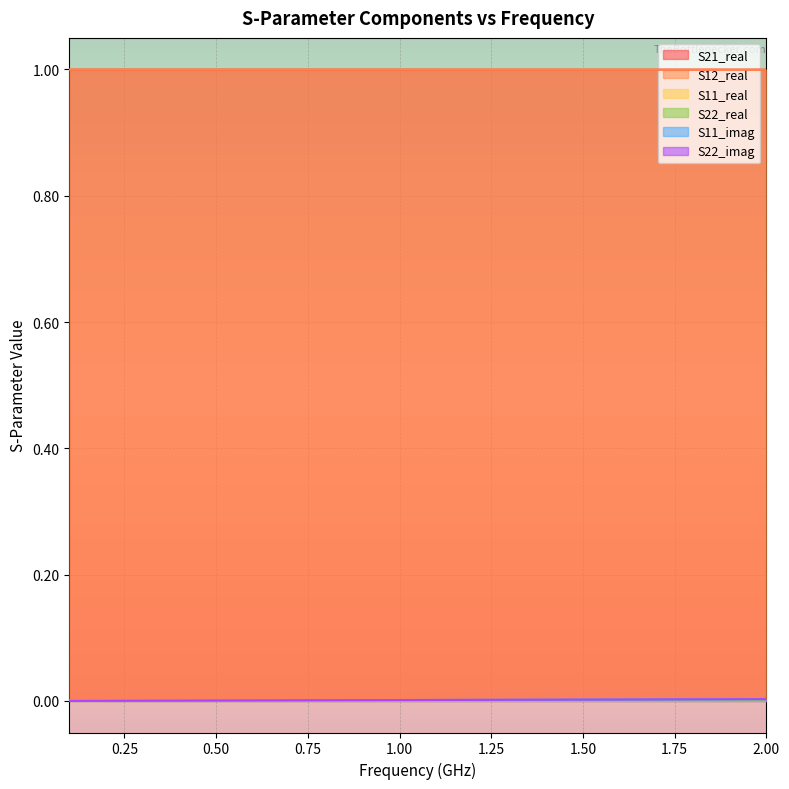

Is it true that S21_real equals 1.8 at 2.00?

False